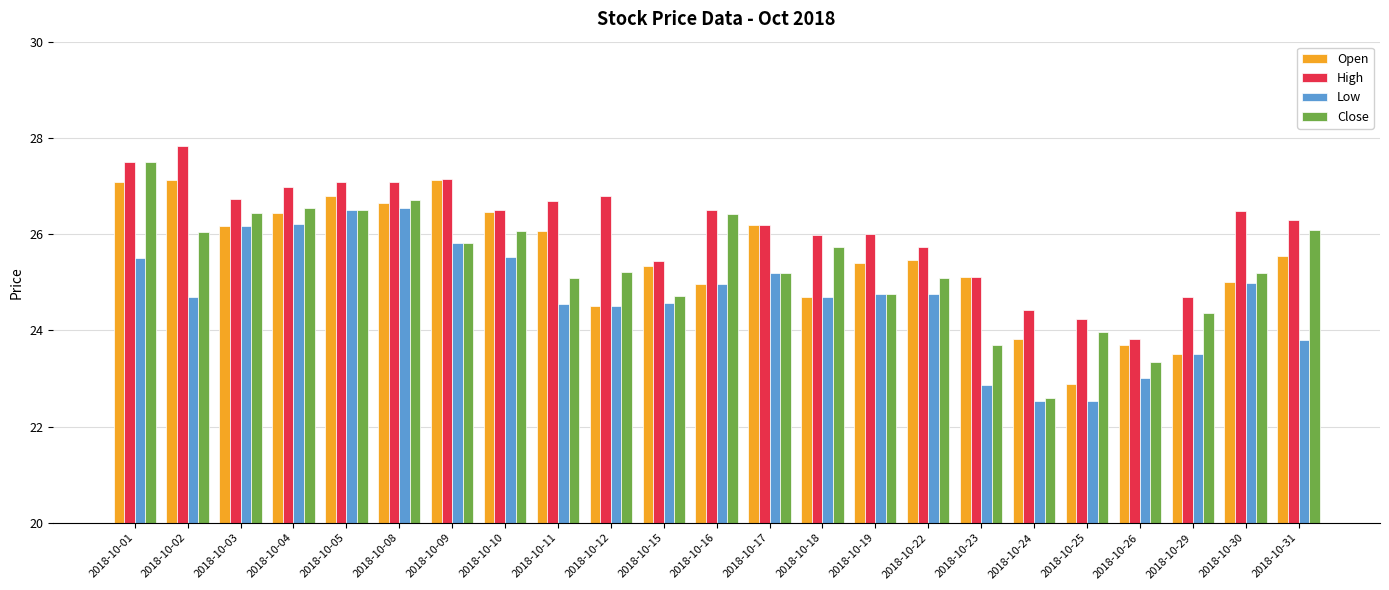

Does the chart contain any negative values?

No